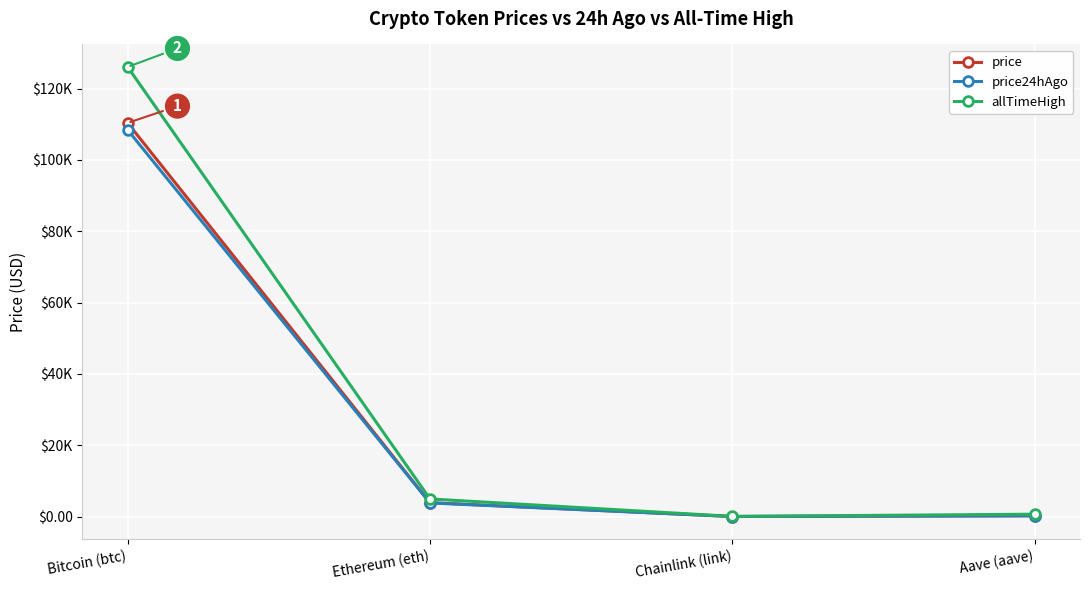

Is the value of allTimeHigh at Ethereum (eth) greater than the value of price at Ethereum (eth)?

Yes